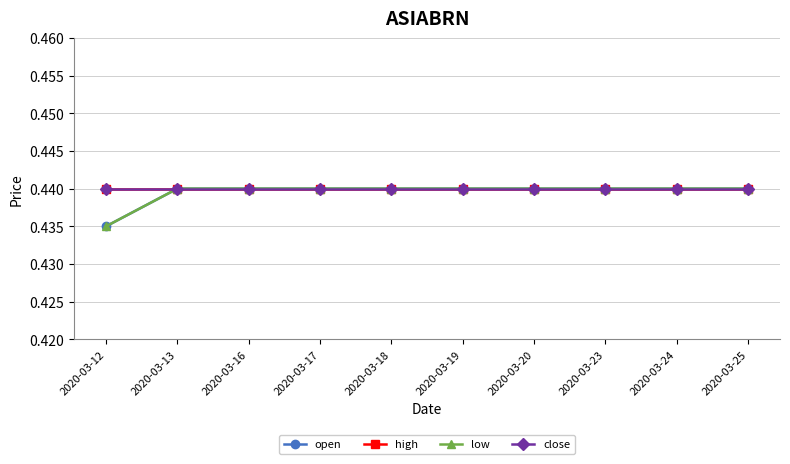

At 2020-03-24, list the series in order from smallest to largest.

open, high, low, close